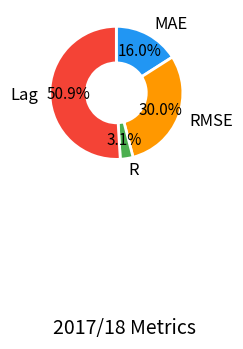

The MAE slice represents 24% of the pie. True or false?

False